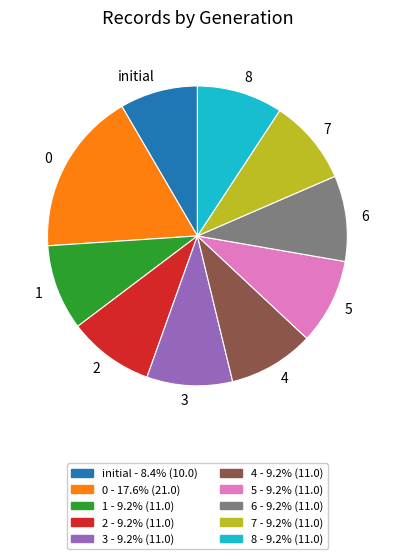

Which slice is the smallest?

initial